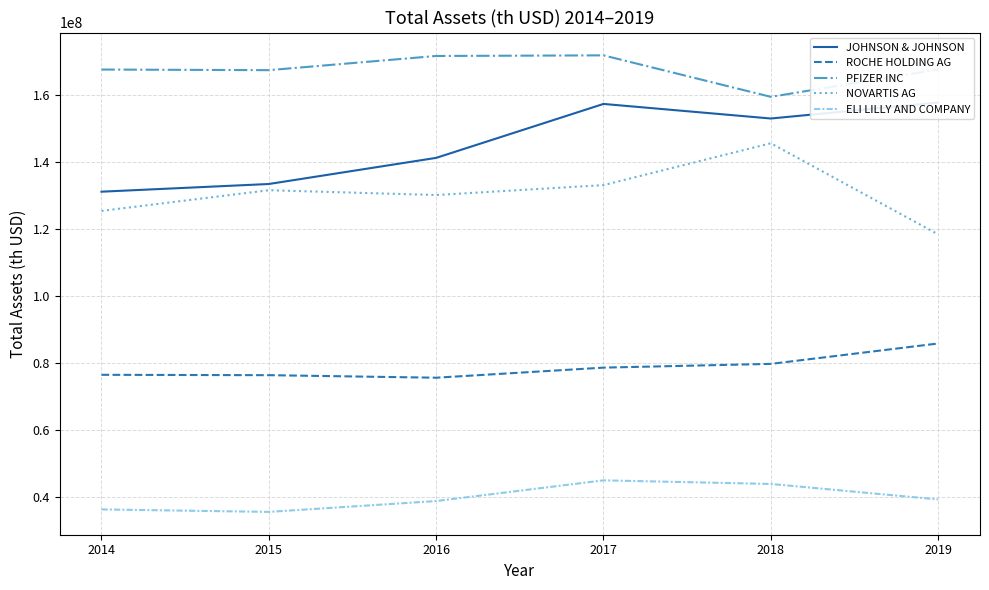

Rank the categories by ROCHE HOLDING AG value from lowest to highest.

2016, 2015, 2014, 2017, 2018, 2019